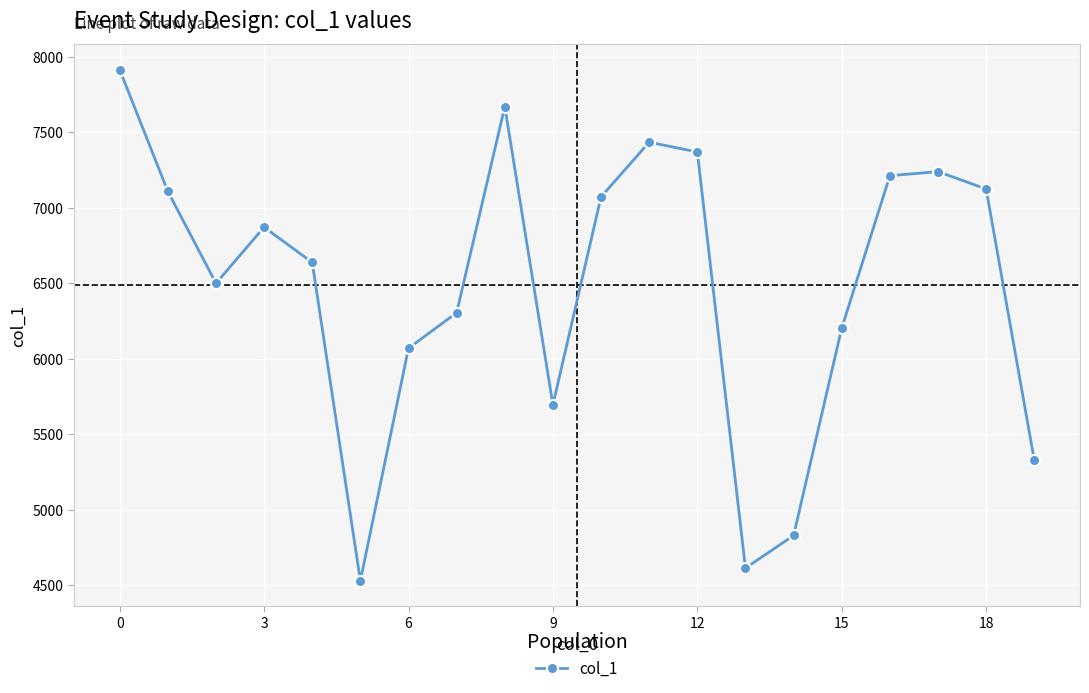

How many points are lower than both their immediate neighbors (excluding endpoints)?

4